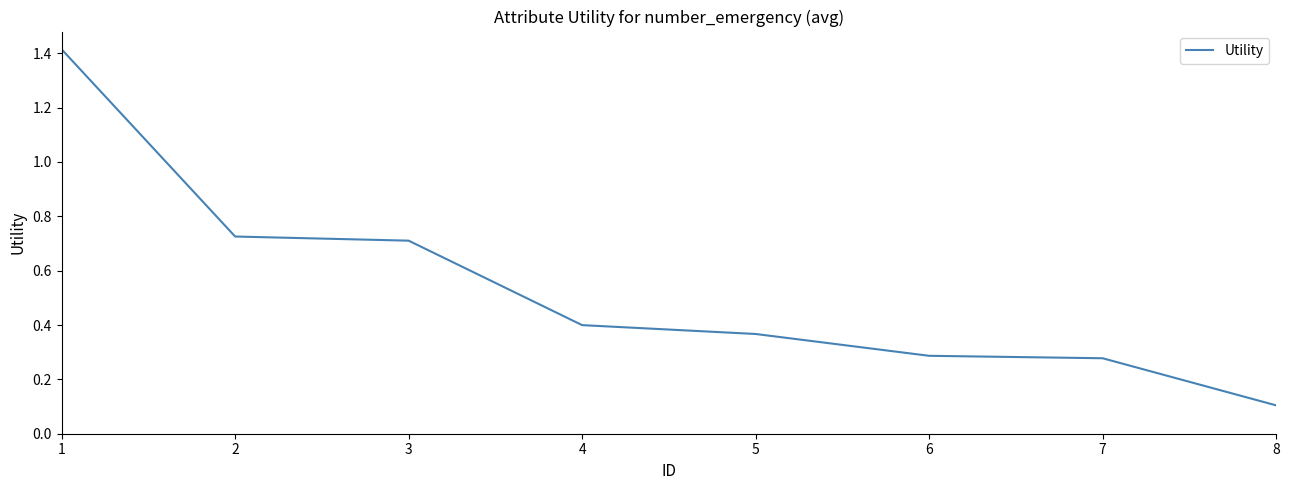

At which label is the value closest to 0?

8